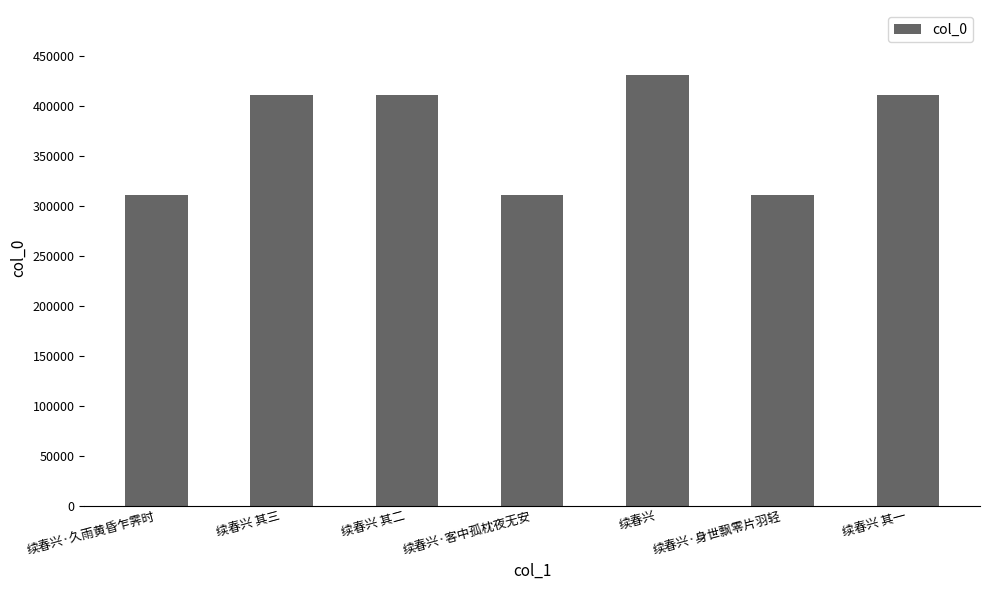

What is the change in value from 续春兴 to 续春兴·身世飘零片羽轻?

-120075